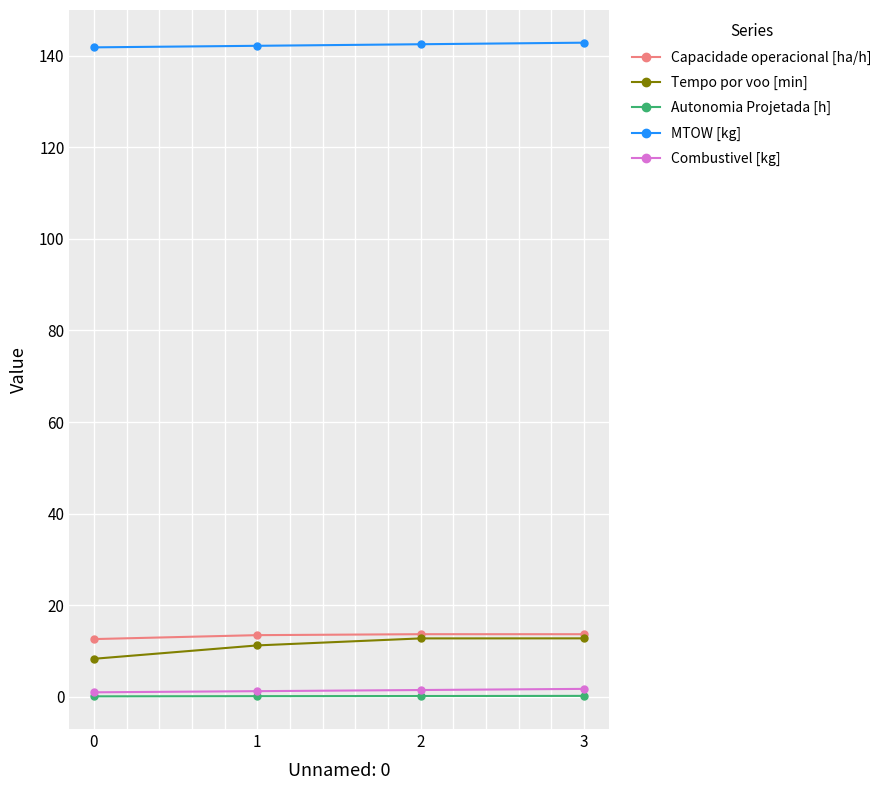

Which series changed the most between 0 and 1?

Tempo por voo [min]